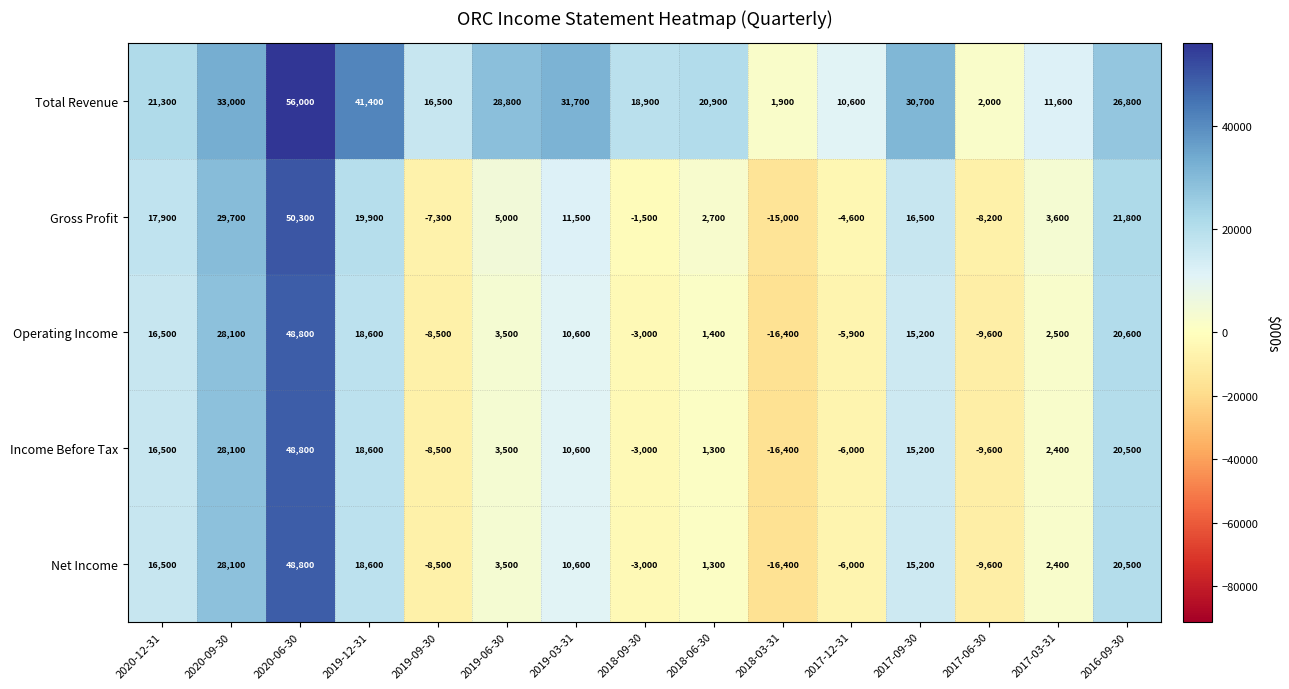

Which series changed the most between 2017-09-30 and 2017-03-31?

Total Revenue